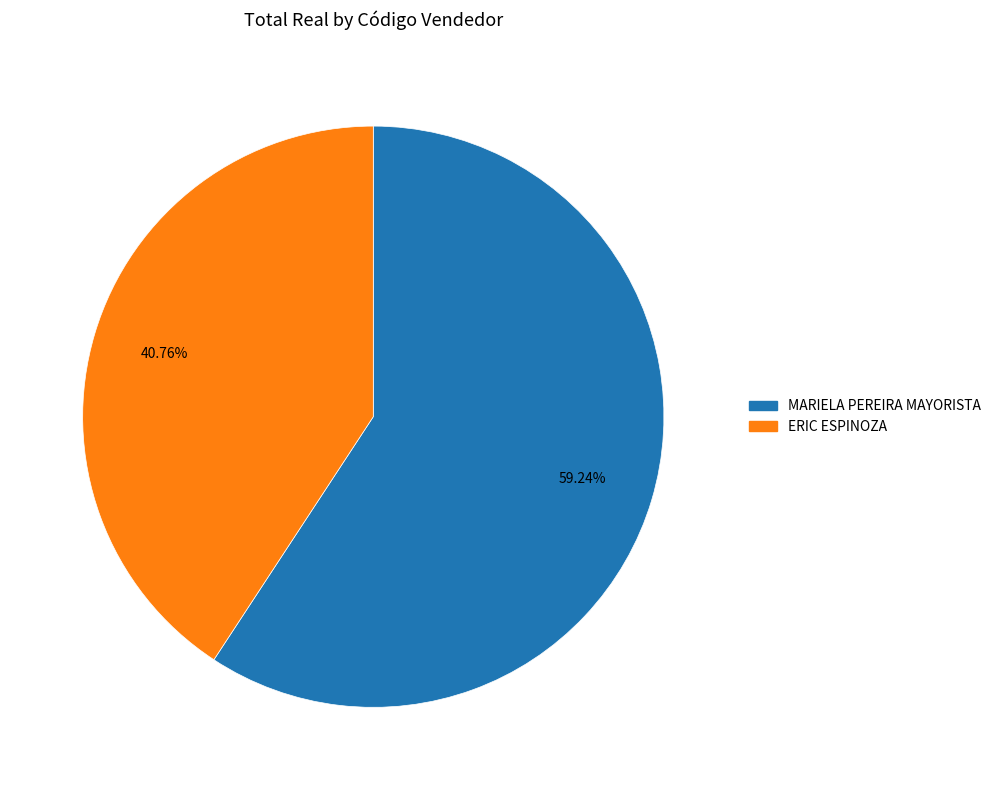

Is there any slice that represents more than half of the pie?

Yes